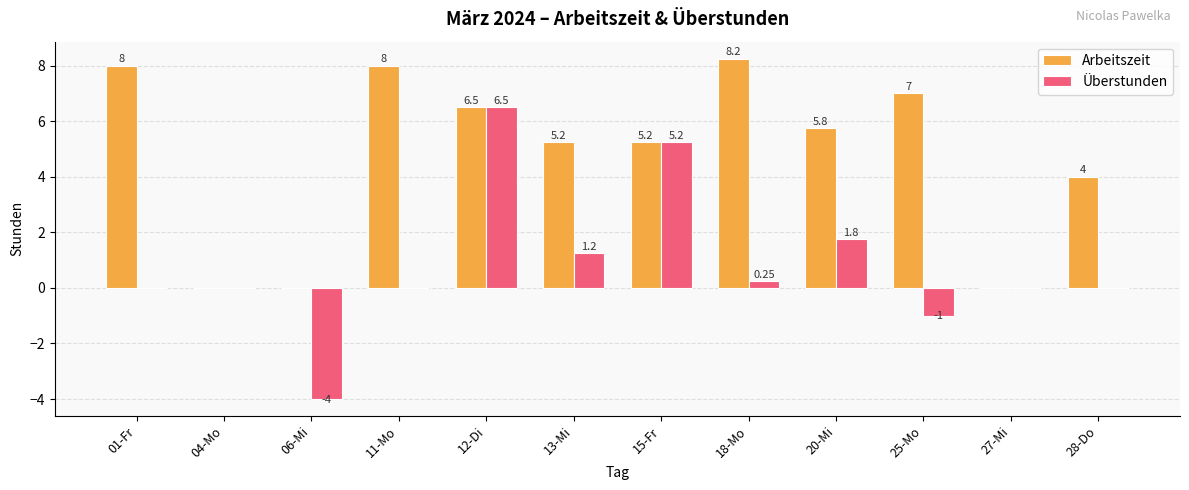

What is the average value of the Arbeitszeit series?

4.8